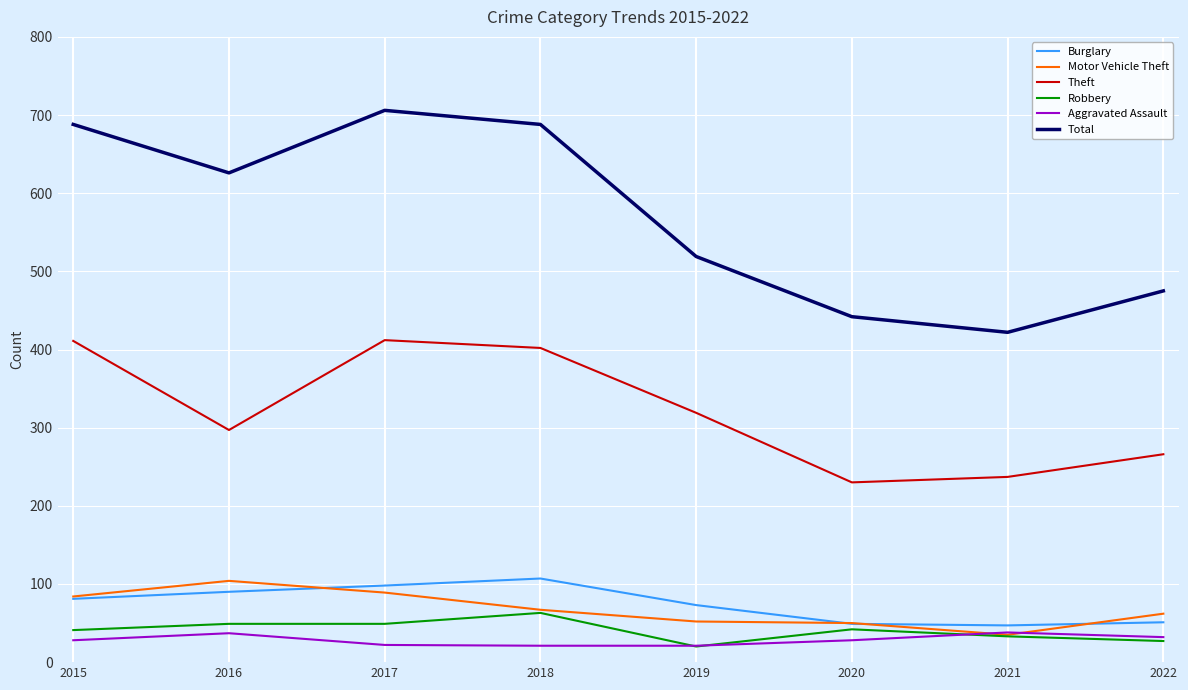

Where is Total nearest to the value 564?

2019